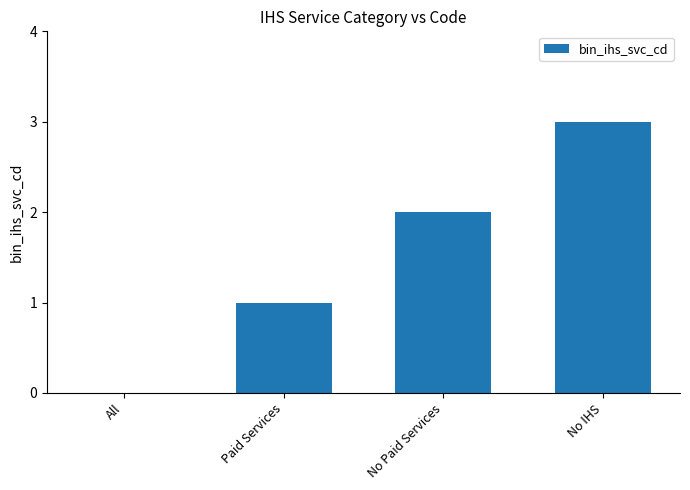

What is the sum of the values at All and Paid Services?

1